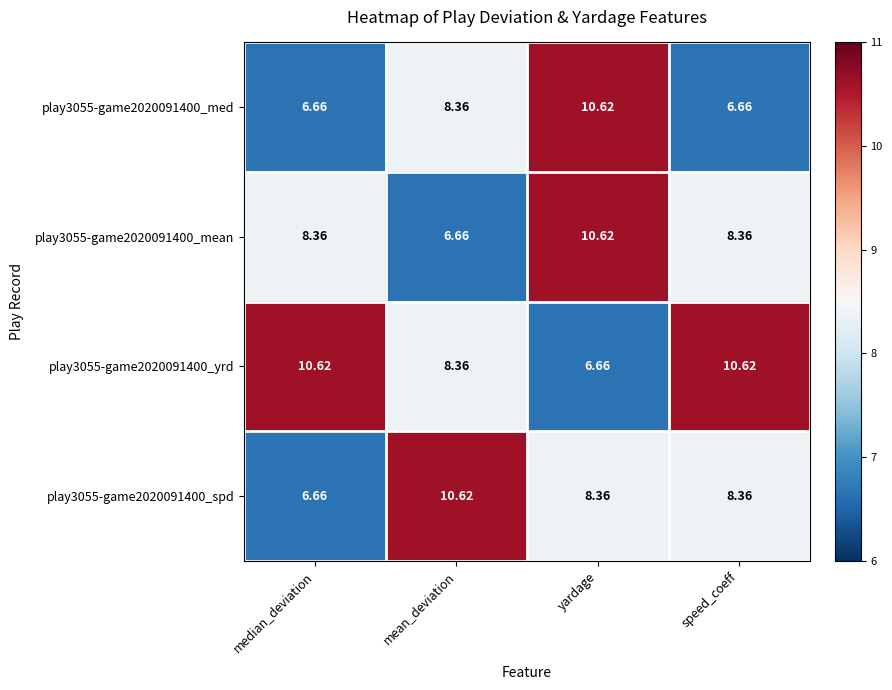

Where is play3055-game2020091400_yrd nearest to the value 8?

mean_deviation